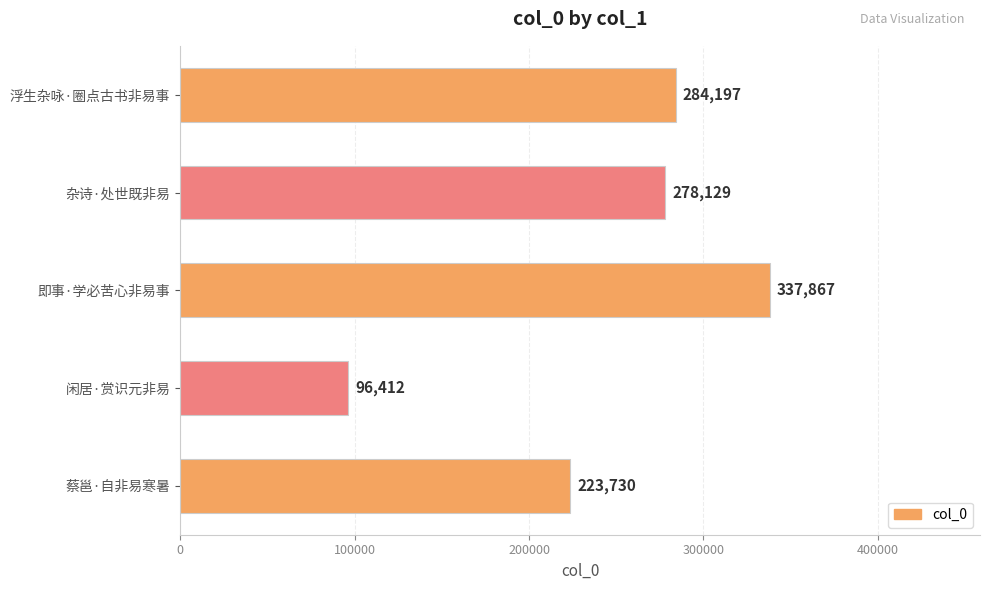

Reading top to bottom, list all the values displayed in this chart.

浮生杂咏·圈点古书非易事=284197	杂诗·处世既非易=278129	即事·学必苦心非易事=337867	闲居·赏识元非易=96412	蔡邕·自非易寒暑=223730